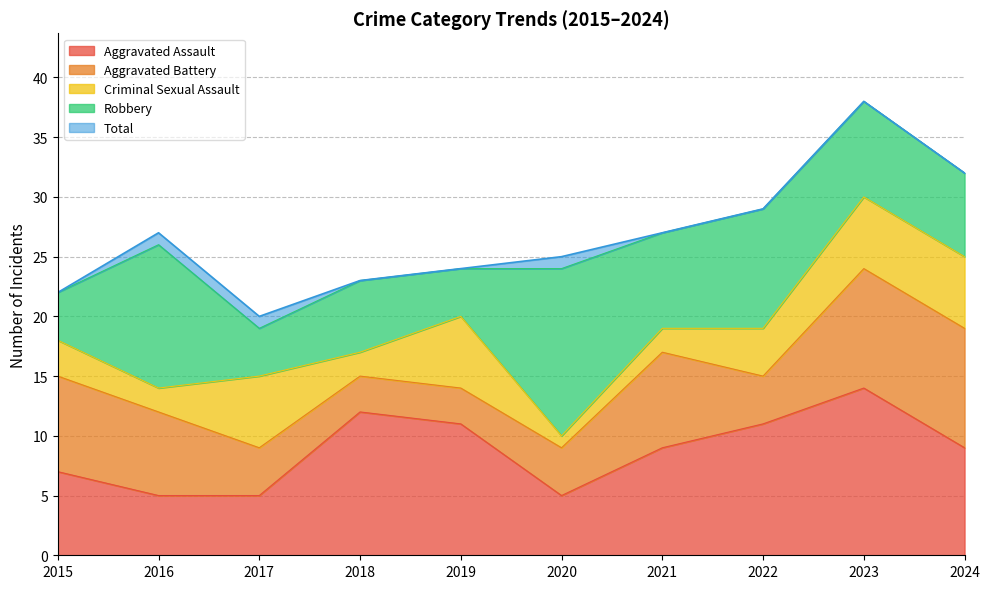

How many Aggravated Battery values are between 4 and 8?

6